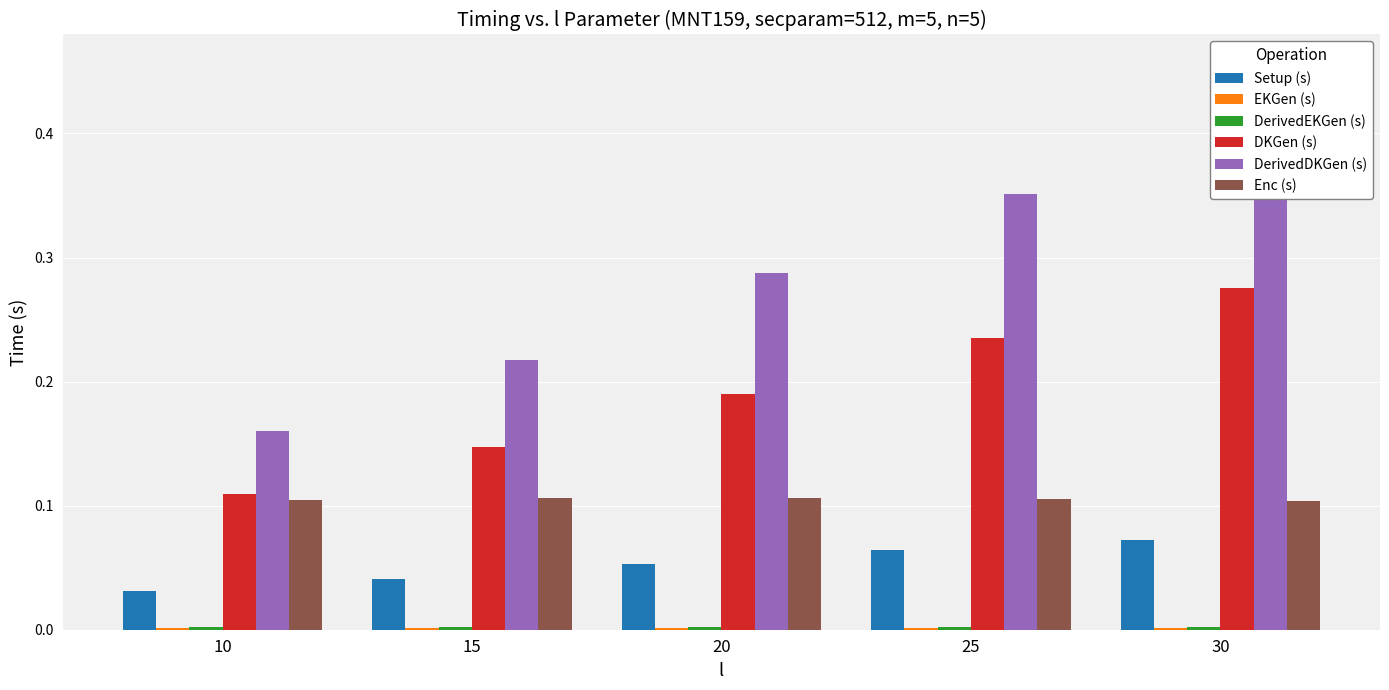

What is the spread (max minus min) of values at 30?

0.4